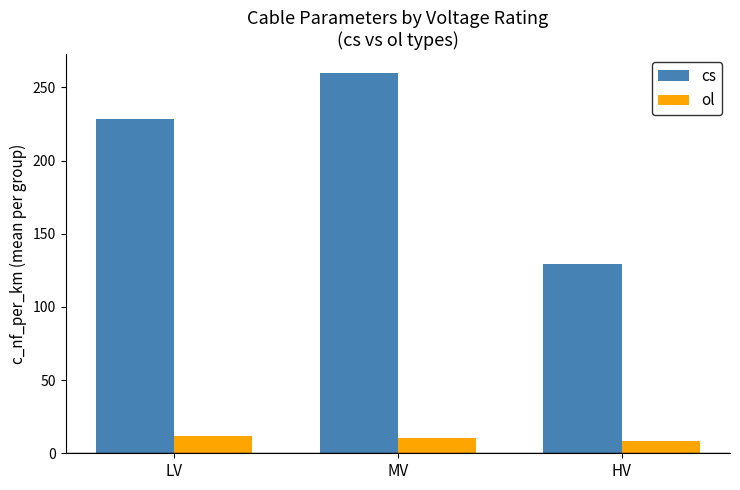

Reading right to left, extract all data points from this chart.

cs: HV=129.0	MV=259.8	LV=228.3
ol: HV=8.3	MV=10.3	LV=11.9